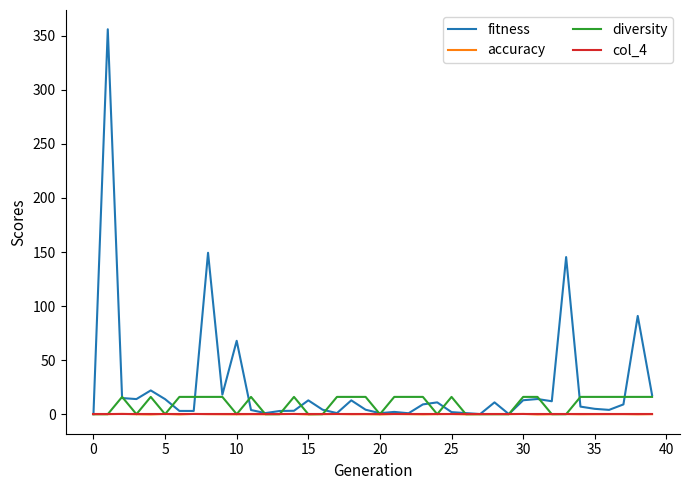

Which series has the largest total across all categories?

fitness